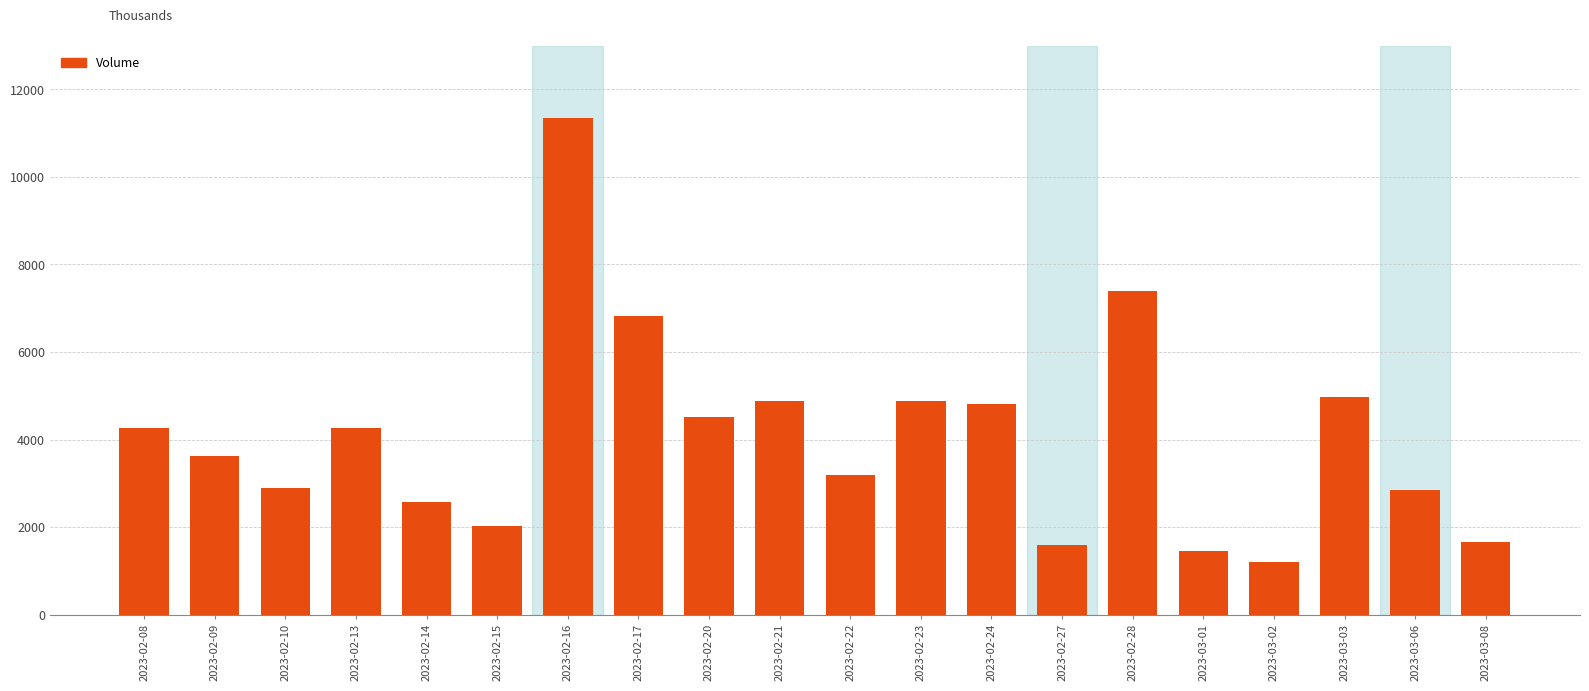

What is the average value?

4059968